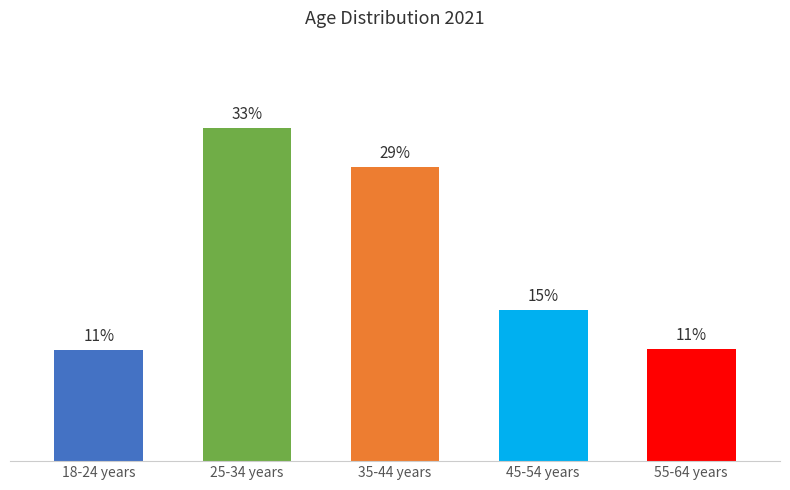

The chart shows a value of 16.7 at 25-34 years. True or false?

False